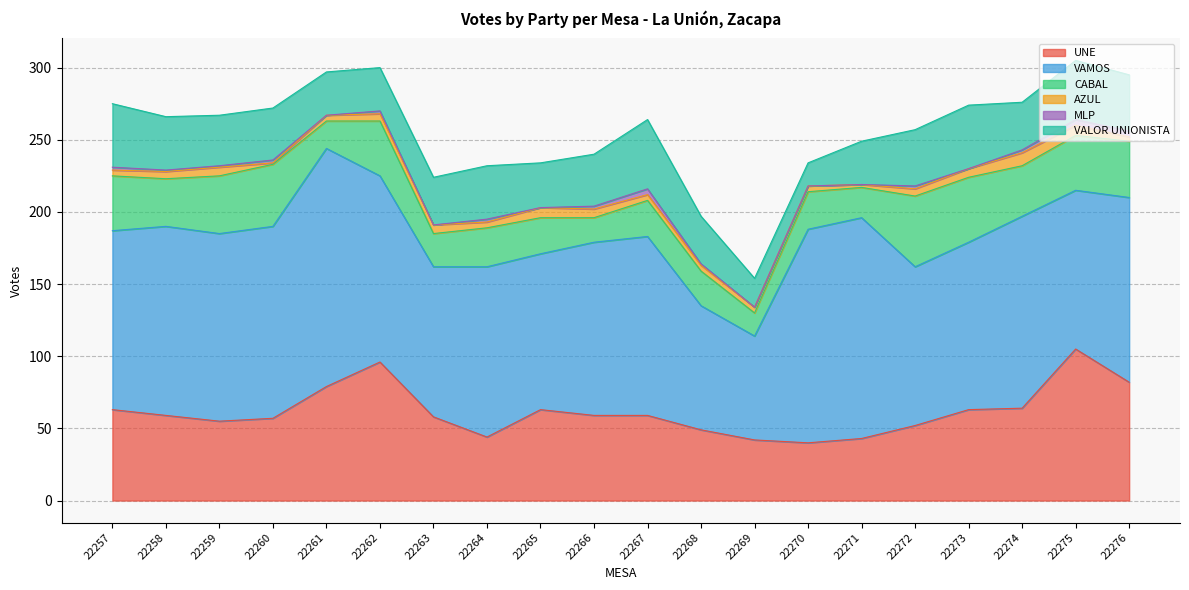

How many interior local peaks does the AZUL series have?

4